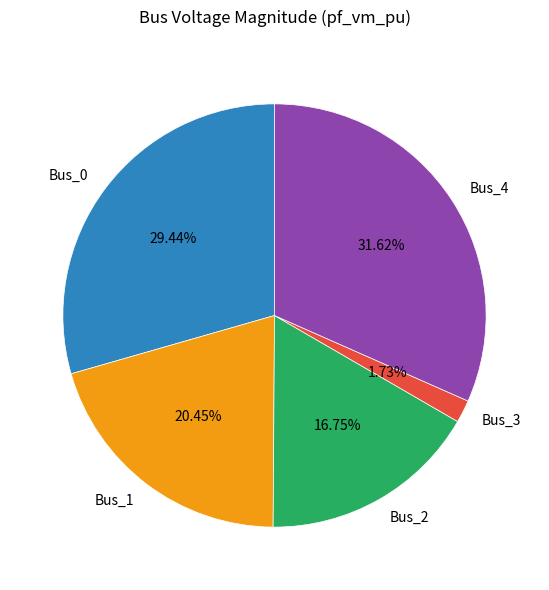

The Bus_3 slice represents 14% of the pie. True or false?

False